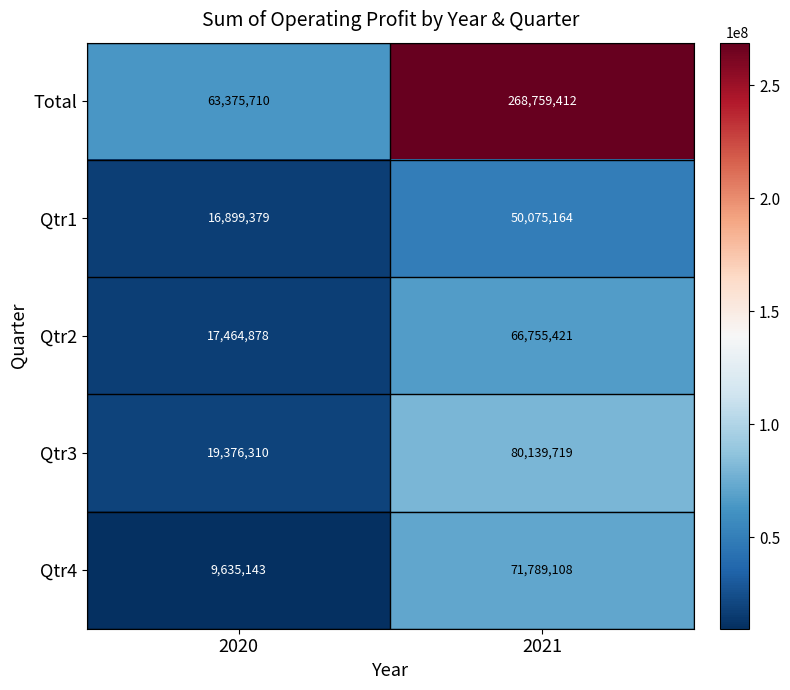

How many distinct data groups are displayed?

5